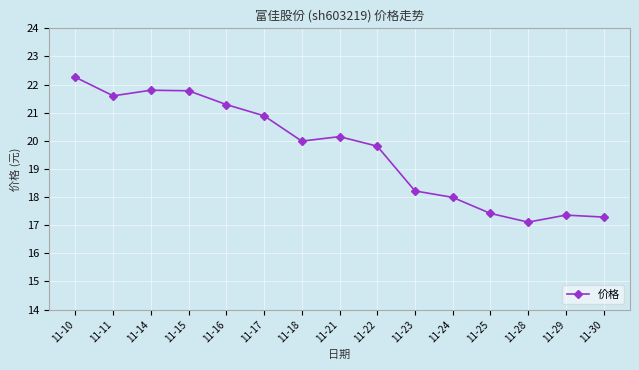

Which has a higher value, 11-11 or 11-22?

11-11